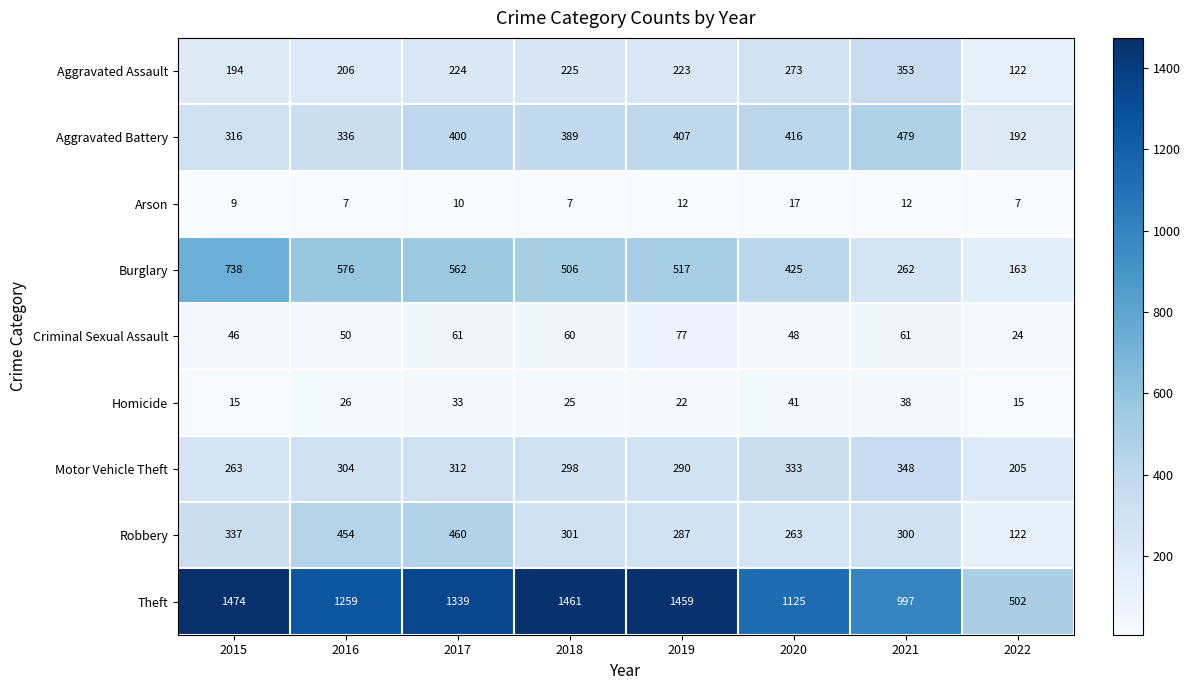

Which series has the widest spread of values?

Theft